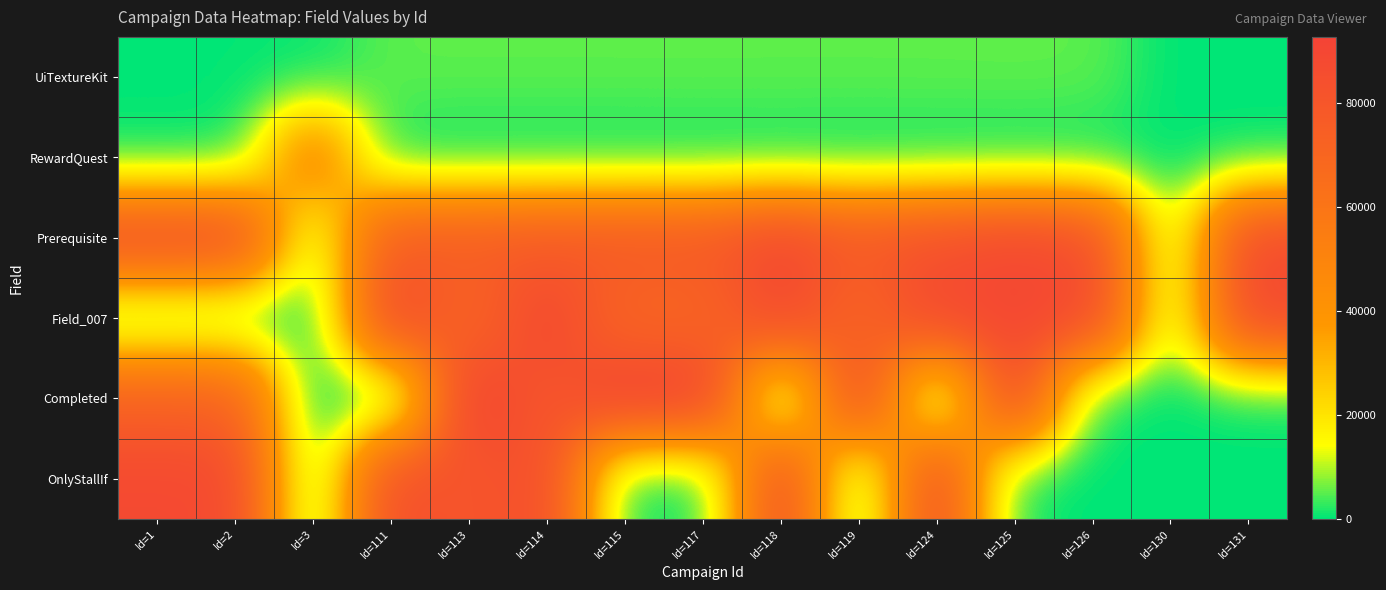

Reading left to right, transcribe all the data shown in this chart.

UiTextureKit: Id=1=261	Id=2=262	Id=3=261	Id=111=5279	Id=113=5285	Id=114=5280	Id=115=5287	Id=117=5302	Id=118=5282	Id=119=5283	Id=124=5301	Id=125=5362	Id=126=5284	Id=130=0	Id=131=0
RewardQuest: Id=1=0	Id=2=0	Id=3=52262	Id=111=0	Id=113=0	Id=114=0	Id=115=0	Id=117=0	Id=118=0	Id=119=0	Id=124=0	Id=125=0	Id=126=0	Id=130=0	Id=131=0
Prerequisite: Id=1=86702	Id=2=86703	Id=3=5703	Id=111=76298	Id=113=76299	Id=114=77903	Id=115=78568	Id=117=78569	Id=118=88931	Id=119=78609	Id=124=84196	Id=125=89137	Id=126=85641	Id=130=5703	Id=131=87258
Field_007: Id=1=924	Id=2=923	Id=3=0	Id=111=89063	Id=113=70102	Id=114=89061	Id=115=70104	Id=117=70103	Id=118=89062	Id=119=70101	Id=124=89060	Id=125=89138	Id=126=89059	Id=130=5703	Id=131=89064
Completed: Id=1=73395	Id=2=73395	Id=3=0	Id=111=0	Id=113=92582	Id=114=80035	Id=115=92799	Id=117=92586	Id=118=0	Id=119=86729	Id=124=0	Id=125=89140	Id=126=0	Id=130=0	Id=131=0
OnlyStallIf: Id=1=88077	Id=2=88077	Id=3=0	Id=111=85362	Id=113=80502	Id=114=85362	Id=115=0	Id=117=0	Id=118=85362	Id=119=0	Id=124=85362	Id=125=0	Id=126=0	Id=130=0	Id=131=0